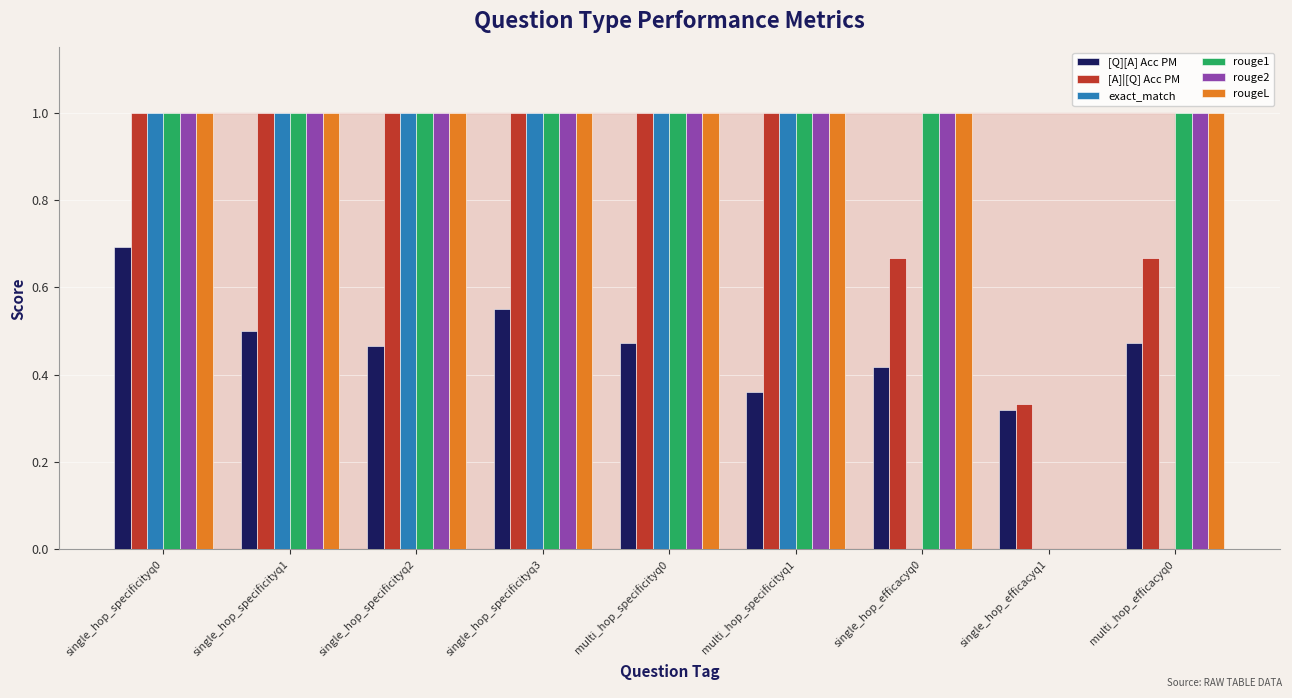

The value of [Q][A] Acc PM at single_hop_specificityq3 is 0.8. True or false?

False